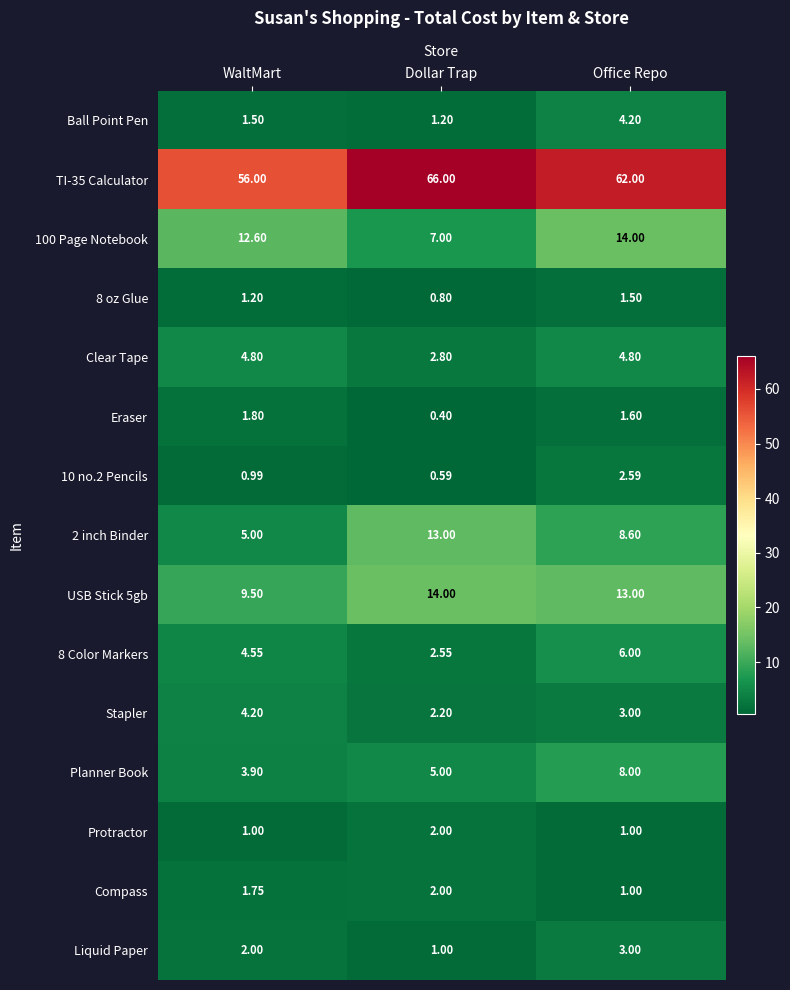

At which label does 8 Color Markers reach its peak?

Office Repo